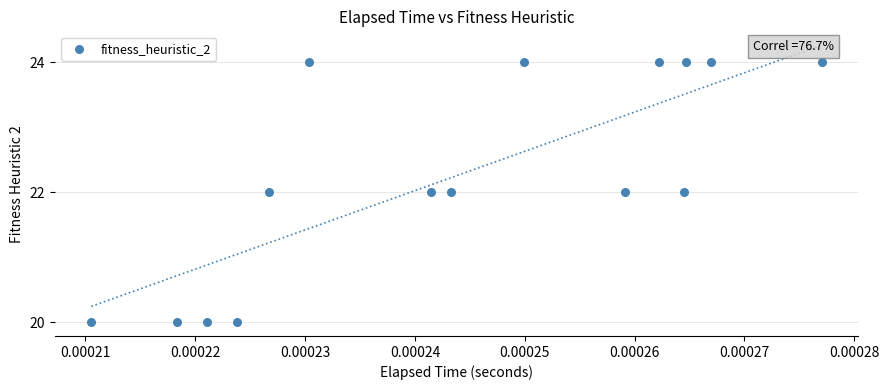

What is the range of Y values (max minus min)?

4